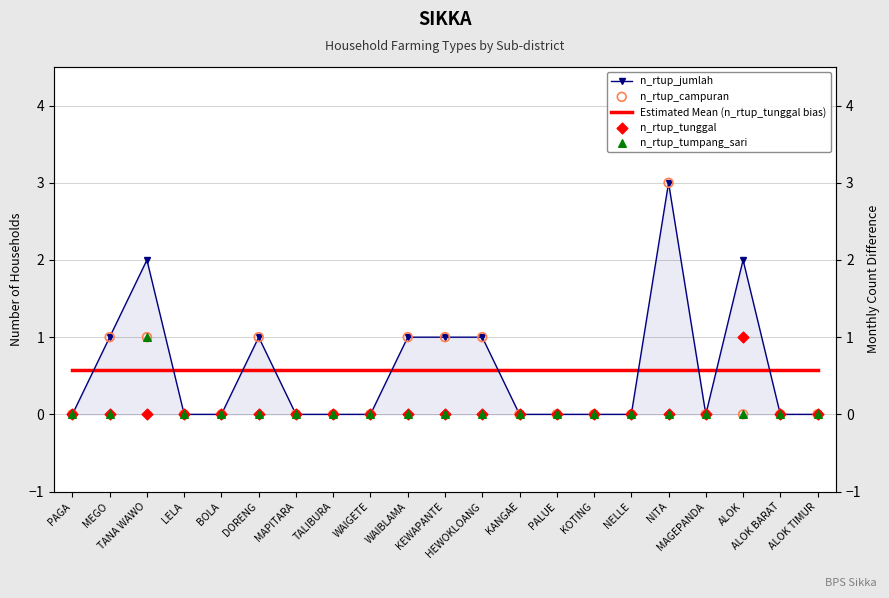

At which category is the sum across all series the highest?

NITA